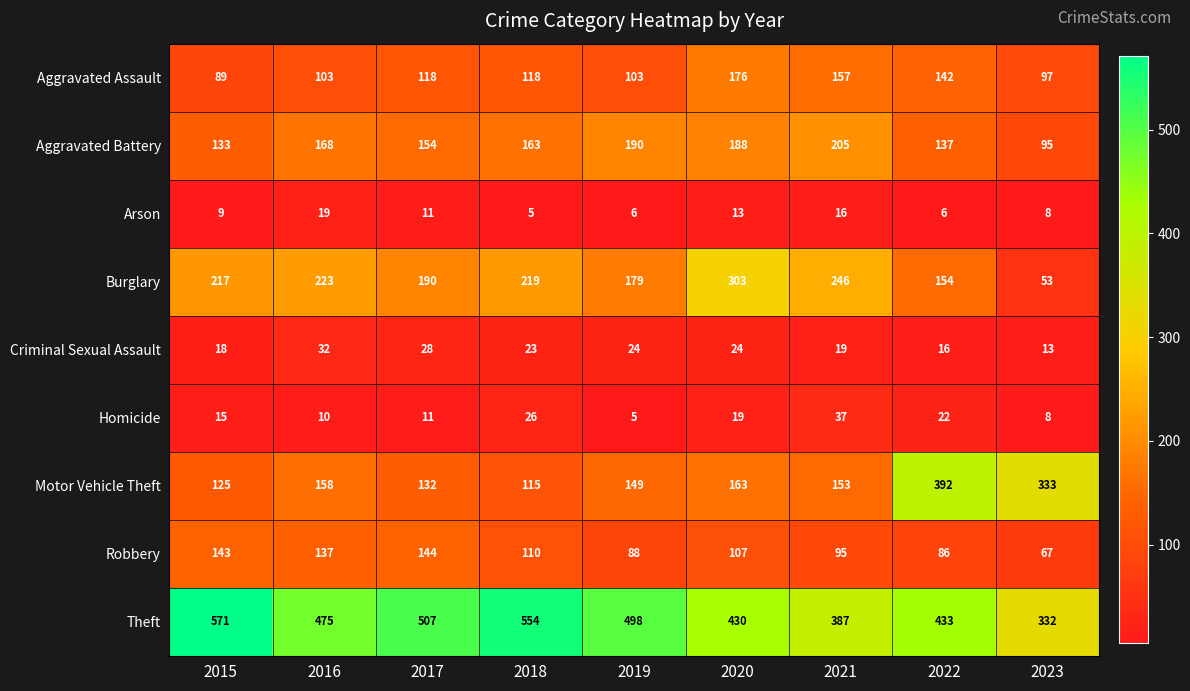

What is the sum of all Theft values?

4187